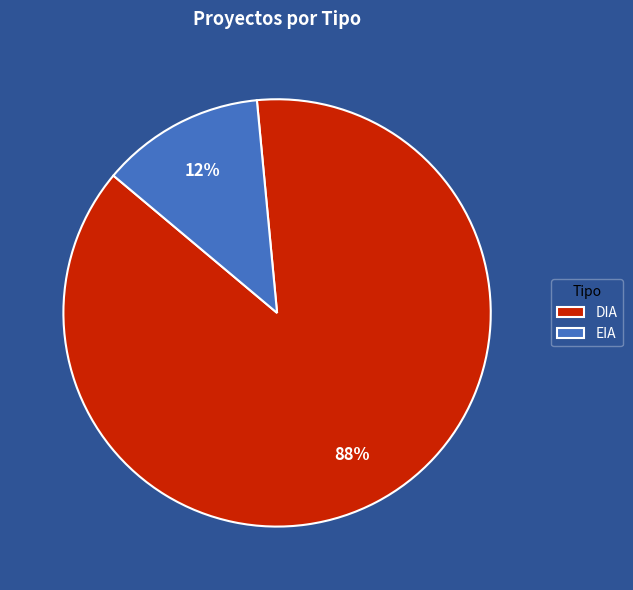

The DIA slice represents 88% of the pie. True or false?

True